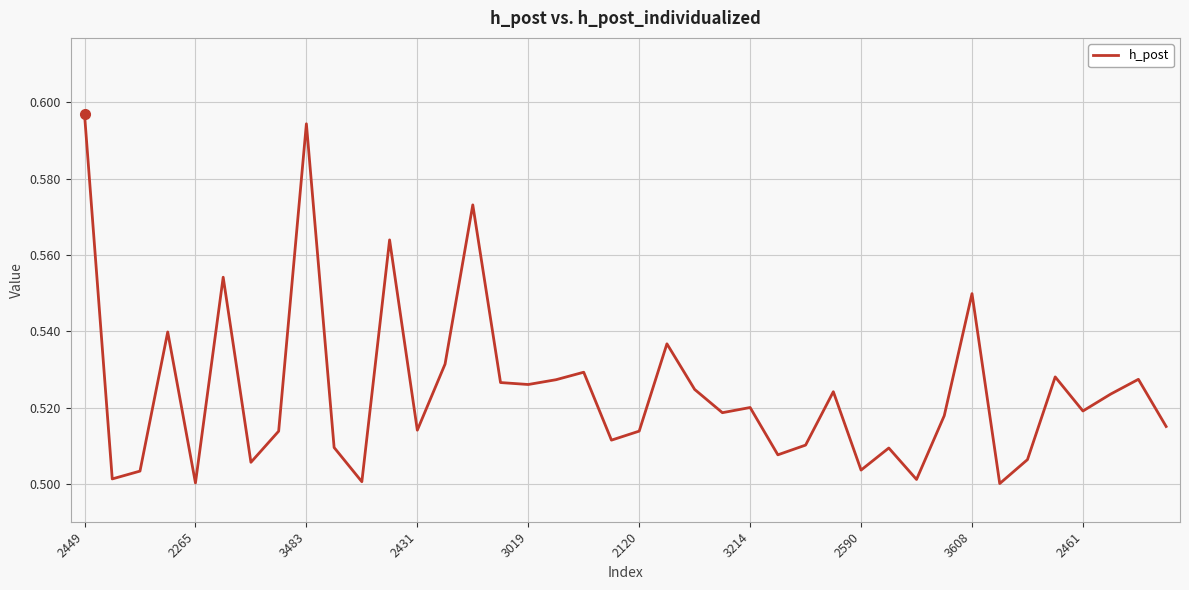

What is the sum of all values?

21.0